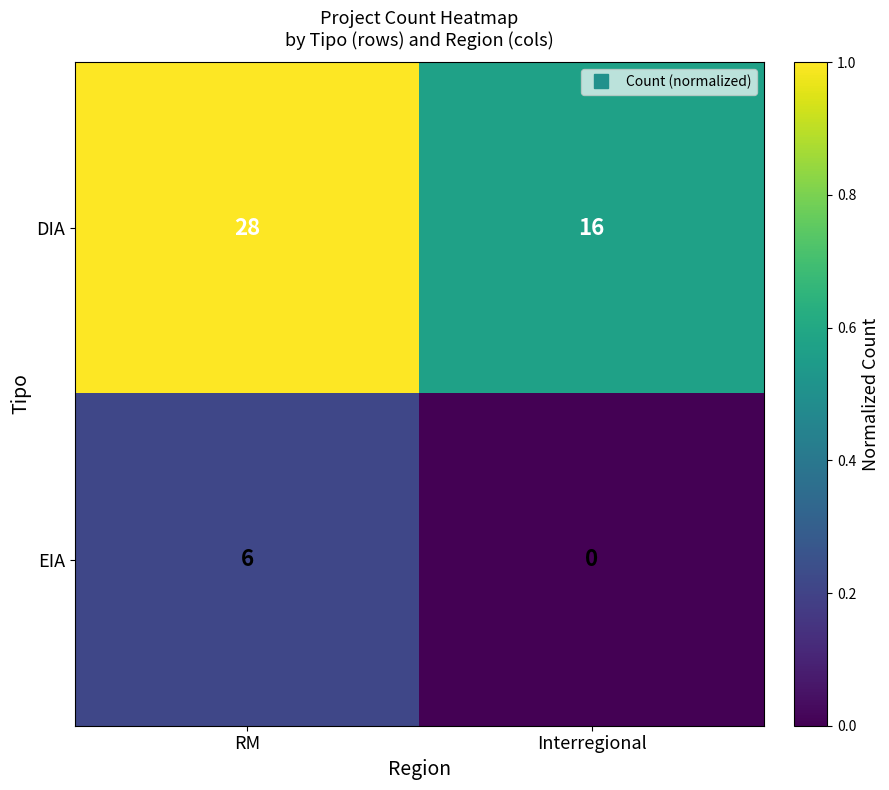

What is the difference between the DIA values at Interregional and RM?

12